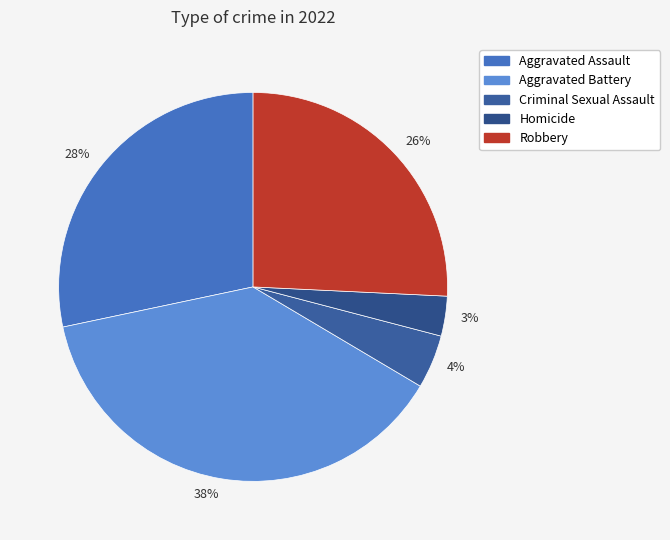

Is there a majority slice in this chart?

No